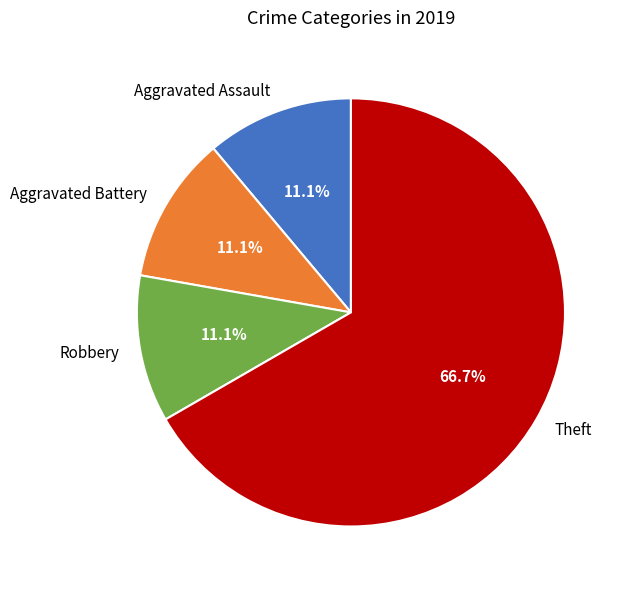

How many segments does this pie chart have?

4